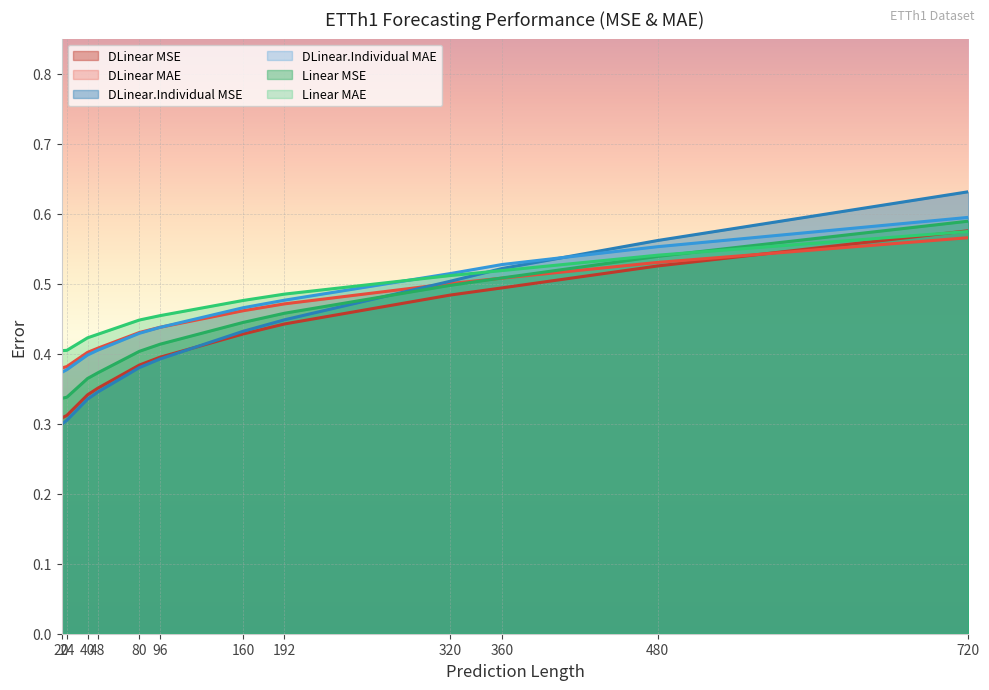

What is the difference between the second highest and minimum values in the linear series?

0.2